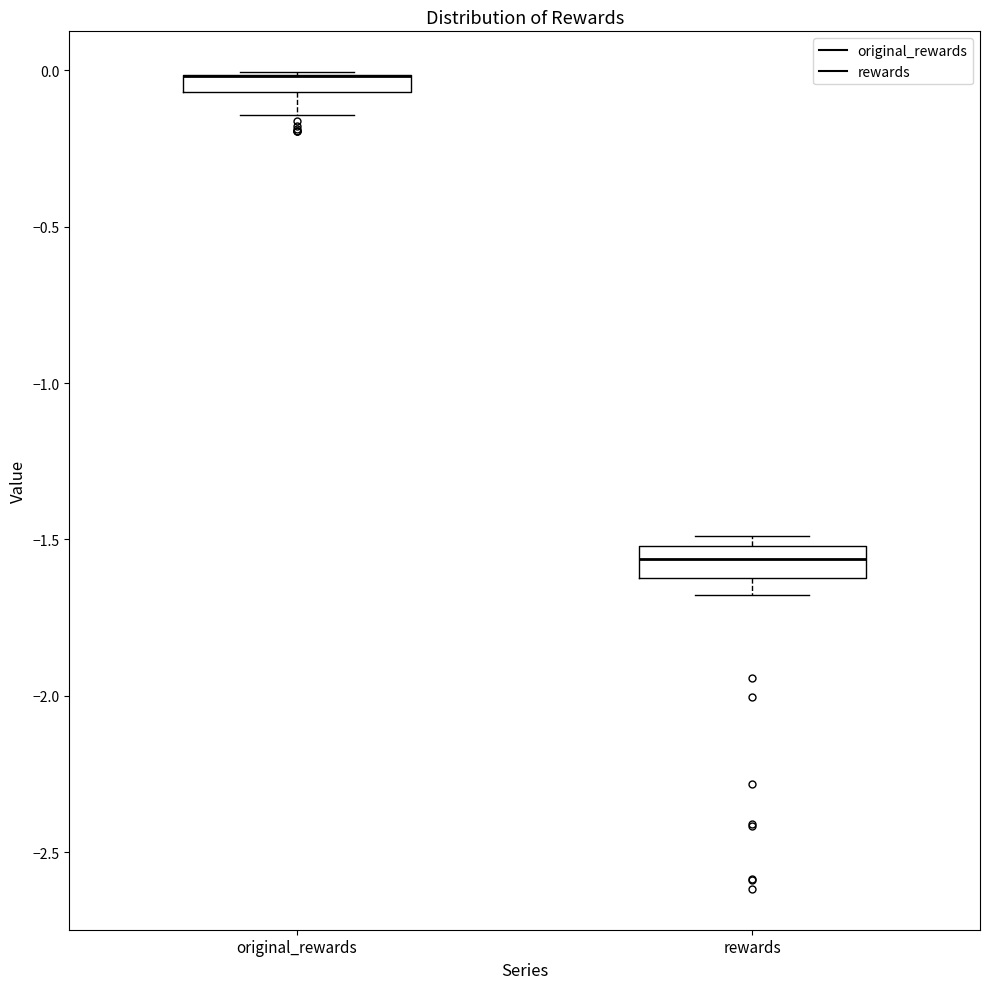

Which box is the tallest, from its lower edge to its upper edge?

rewards